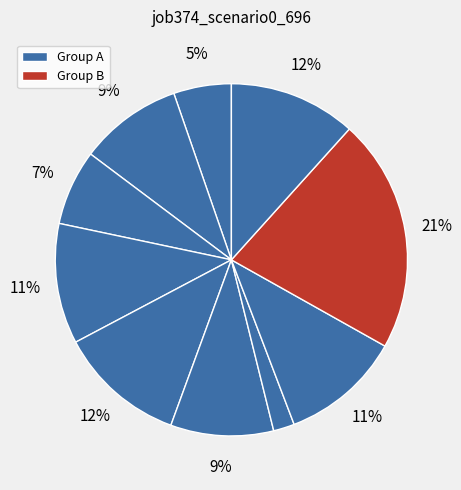

How many segments does this pie chart have?

10